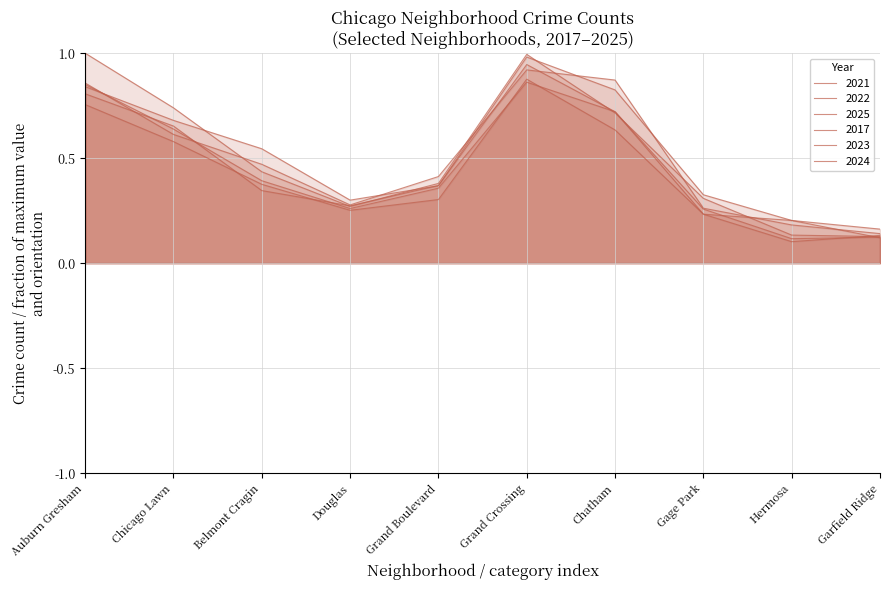

How many lines are shown in the chart?

6